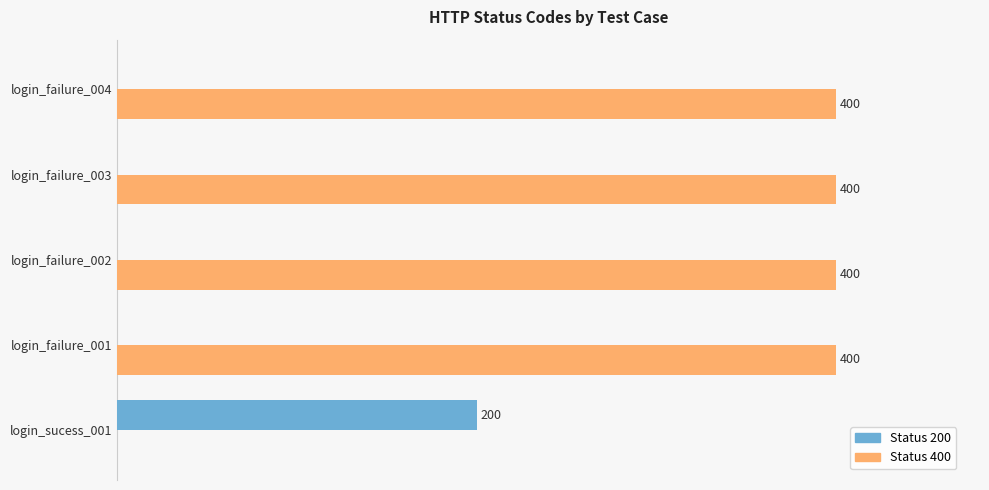

Which series has the largest total across all categories?

Status 400